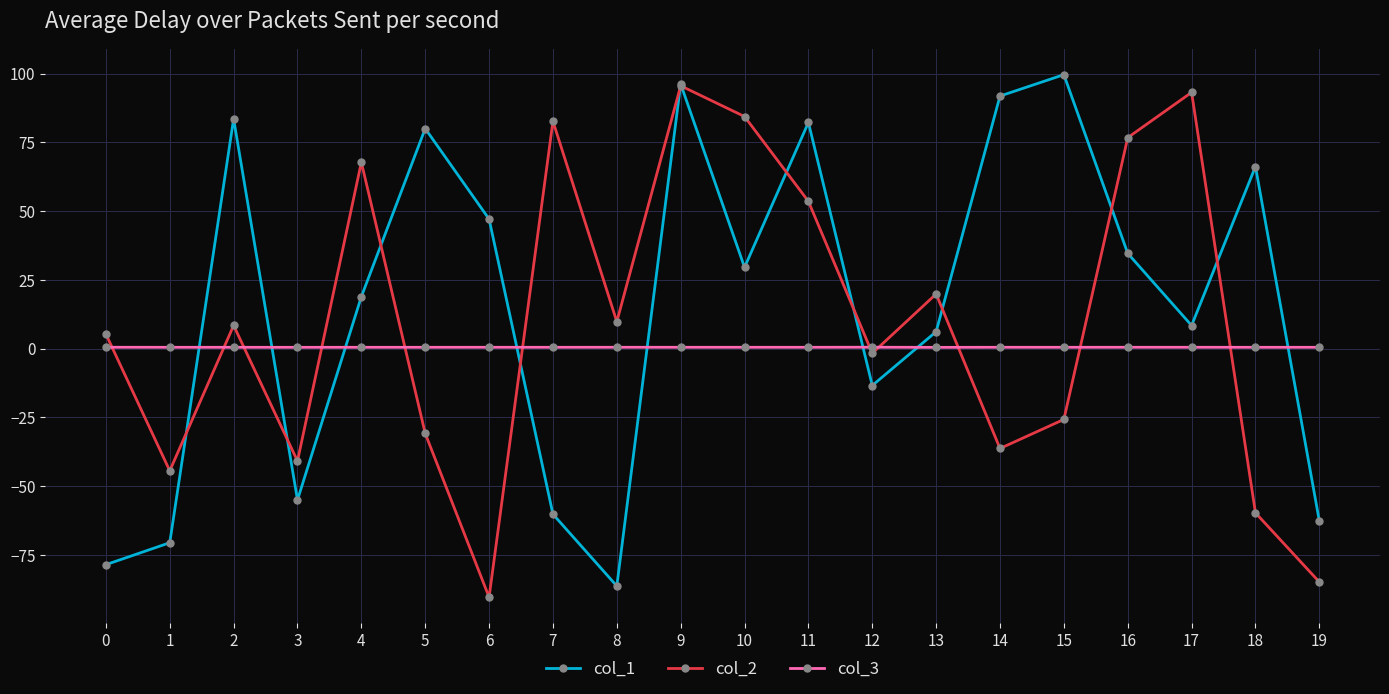

At which label does col_1 first exceed 29?

2